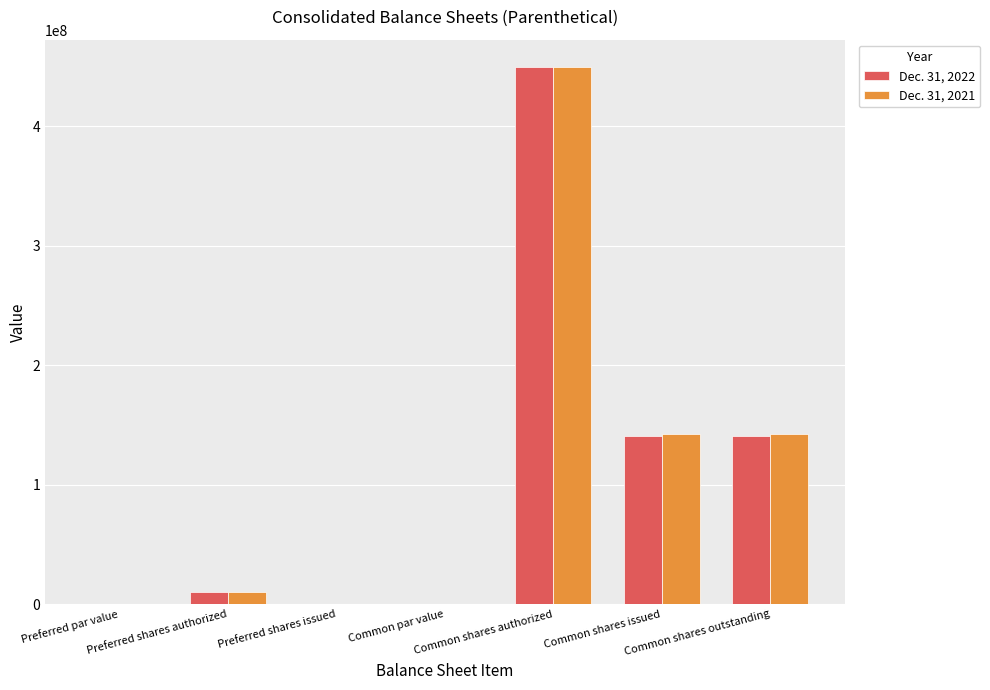

What is the maximum value shown in the chart?

450000000